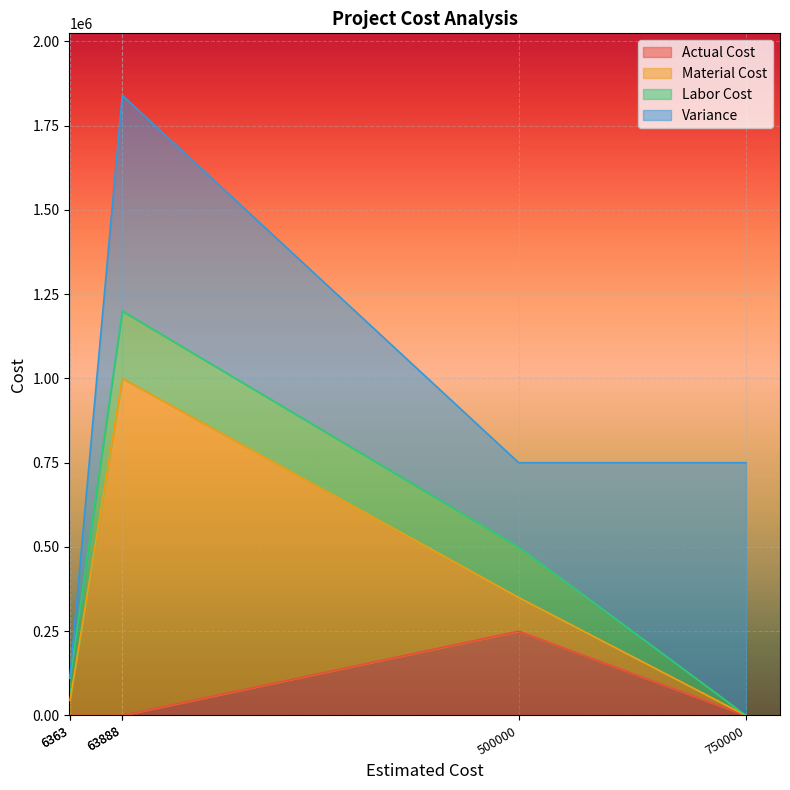

At which label is Actual Cost closest to 125000?

6363